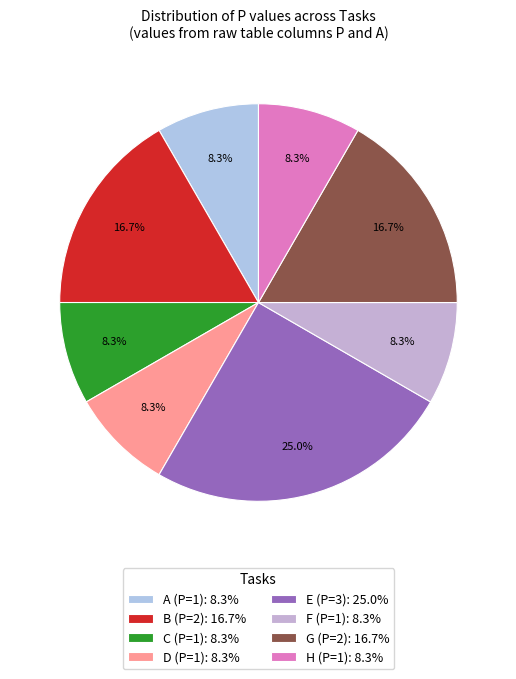

To the nearest percent, what is the difference between the largest and smallest slice percentages?

17%